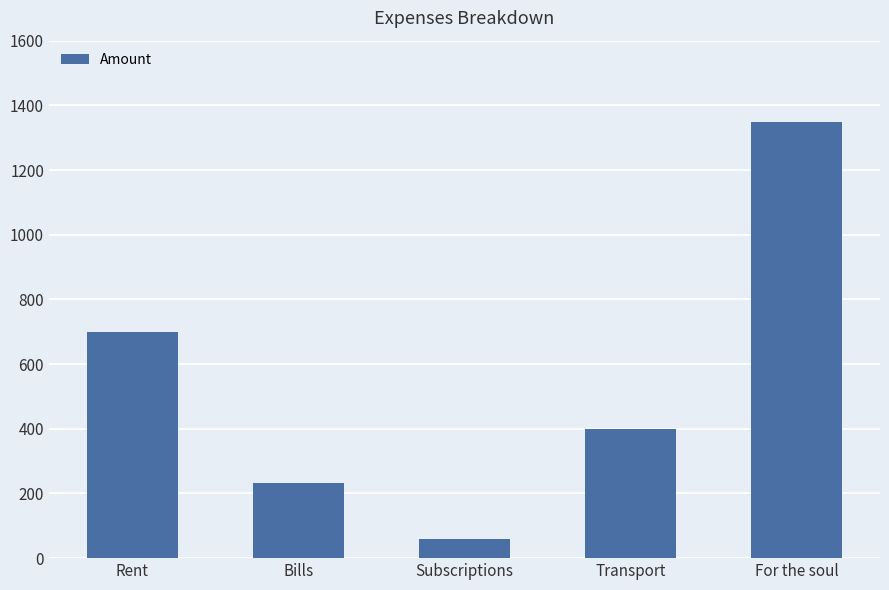

The value at Transport is 398. True or false?

True